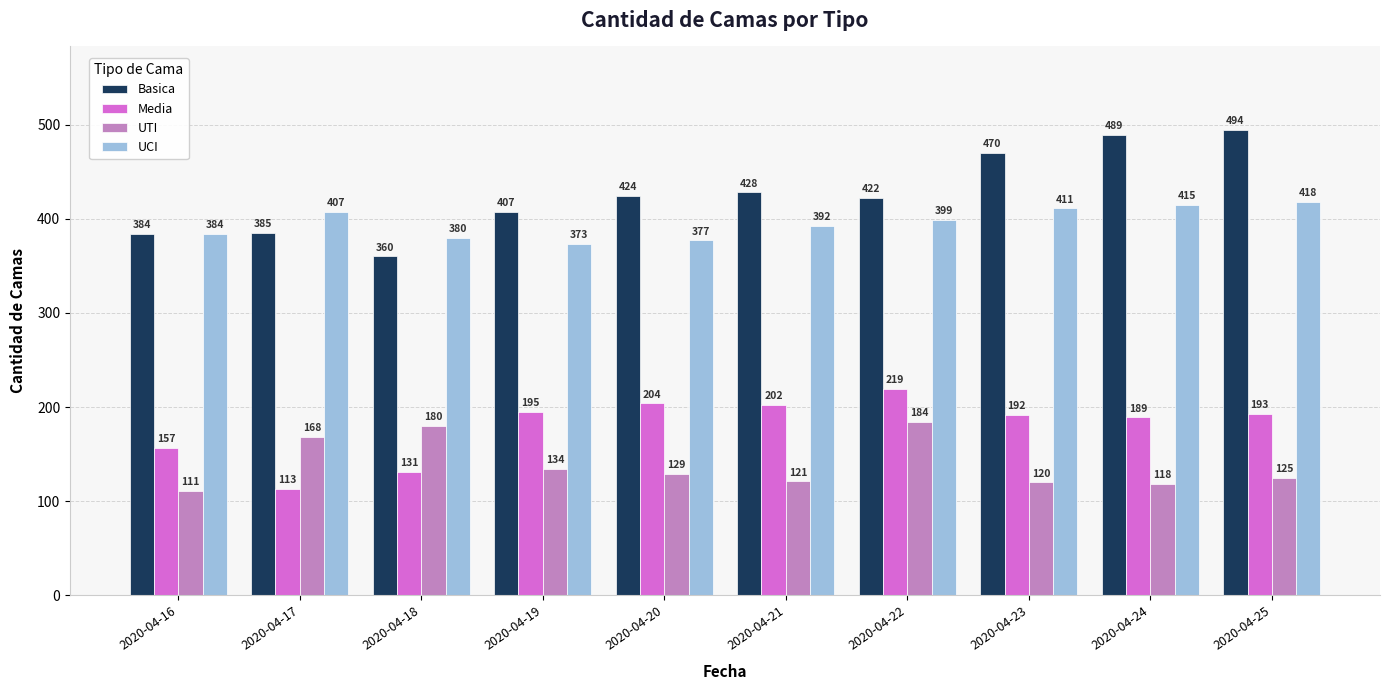

How many values in the UCI series are below 399?

5